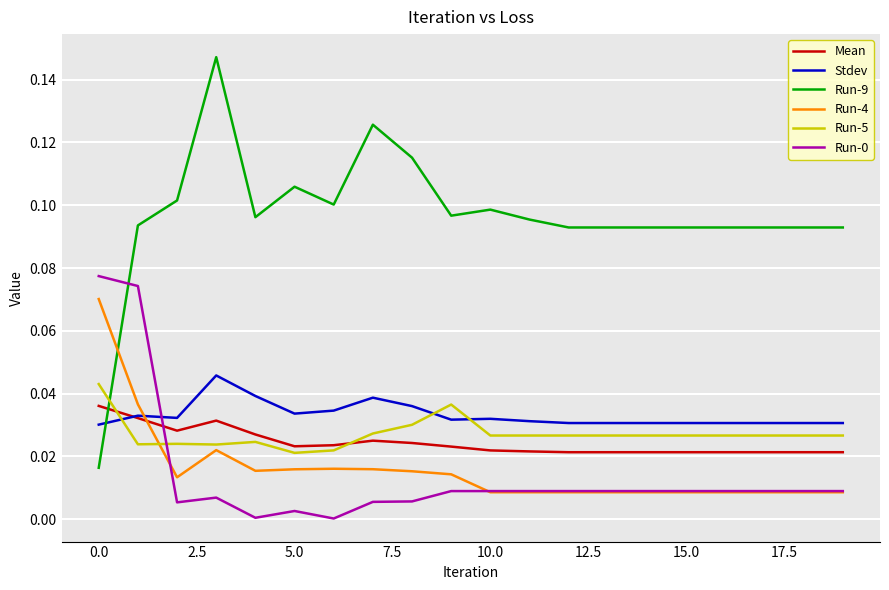

True or false: Run-5 and Run-0 cross at least once.

True